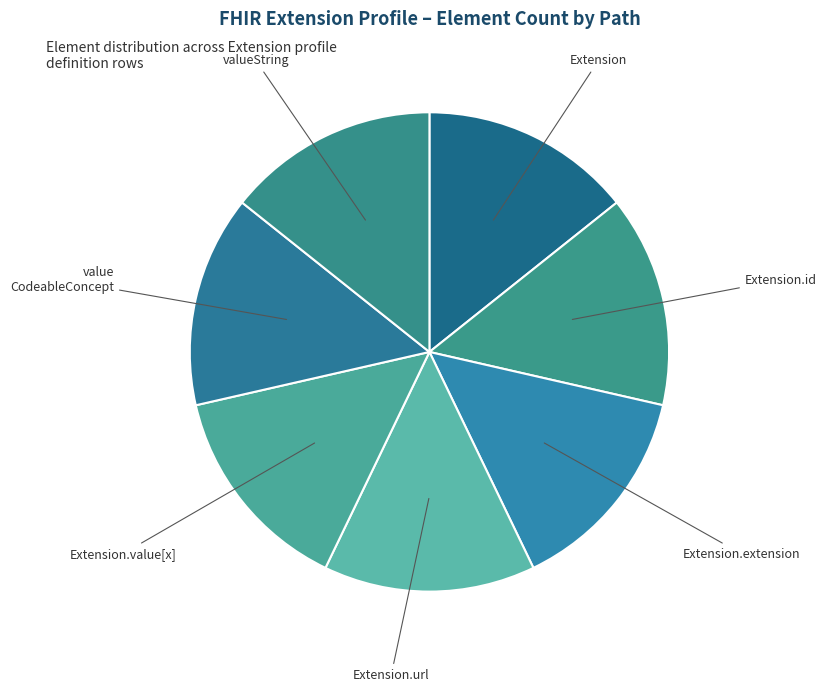

Is the sum of Extension and Extension.extension greater than half?

No